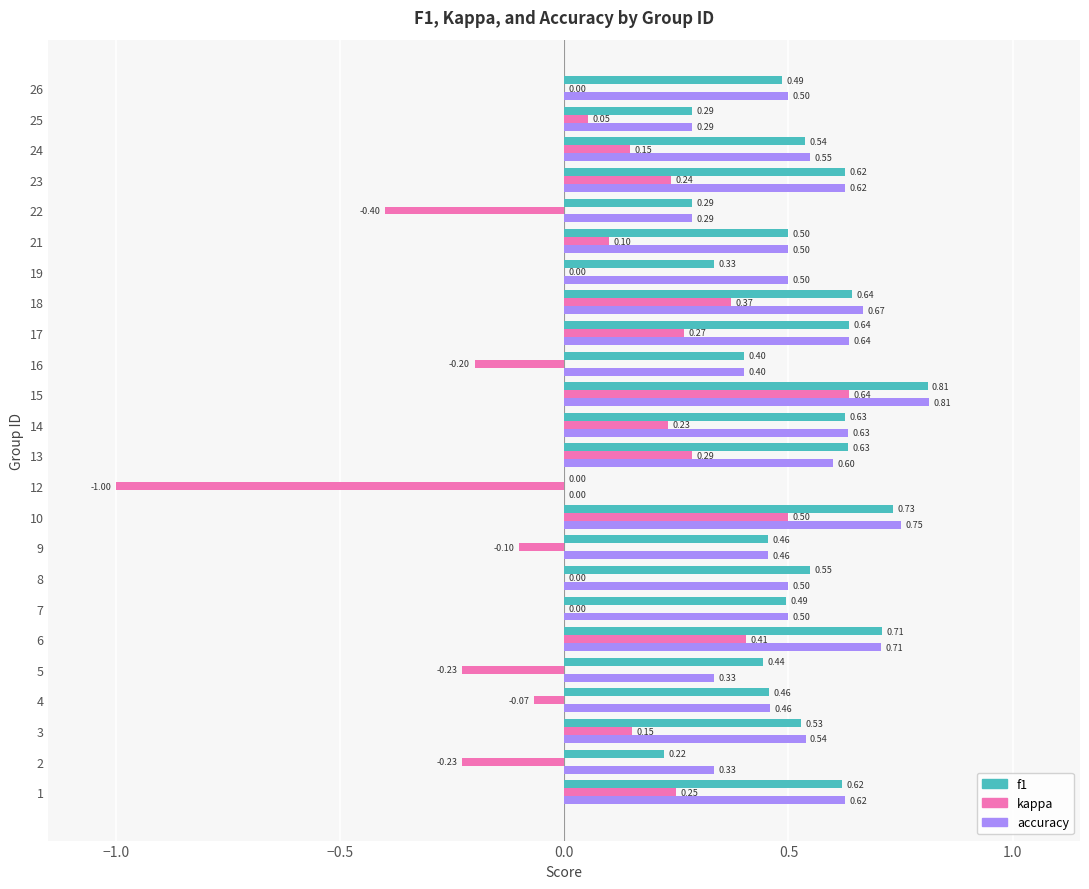

What is the sum of the f1 values at 17 and 24?

1.2